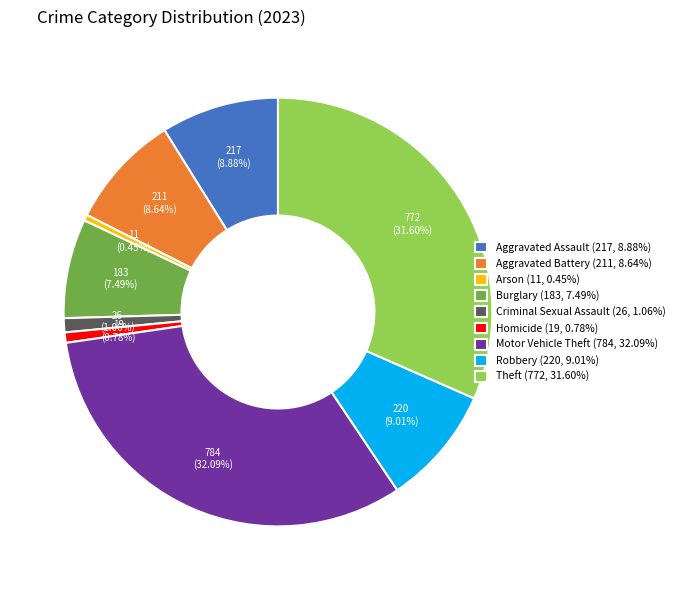

Is it true that Robbery is 9% of the pie?

True